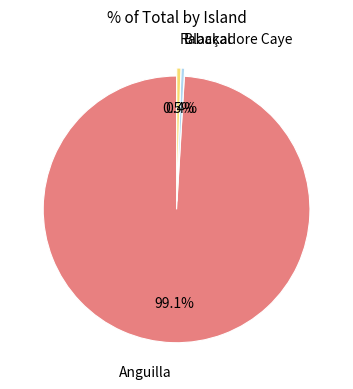

Is there a majority slice in this chart?

Yes